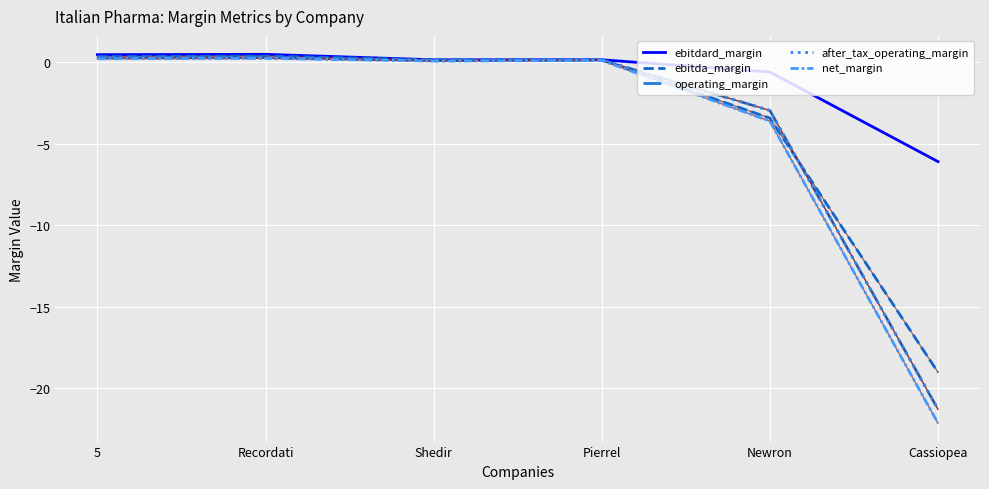

What is the minimum value for ebitda_margin?

-19.0